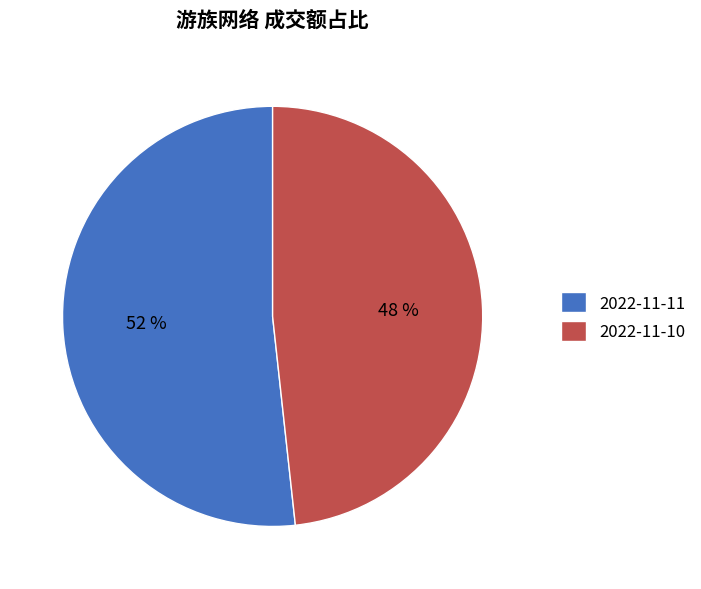

What is the majority slice?

2022-11-11